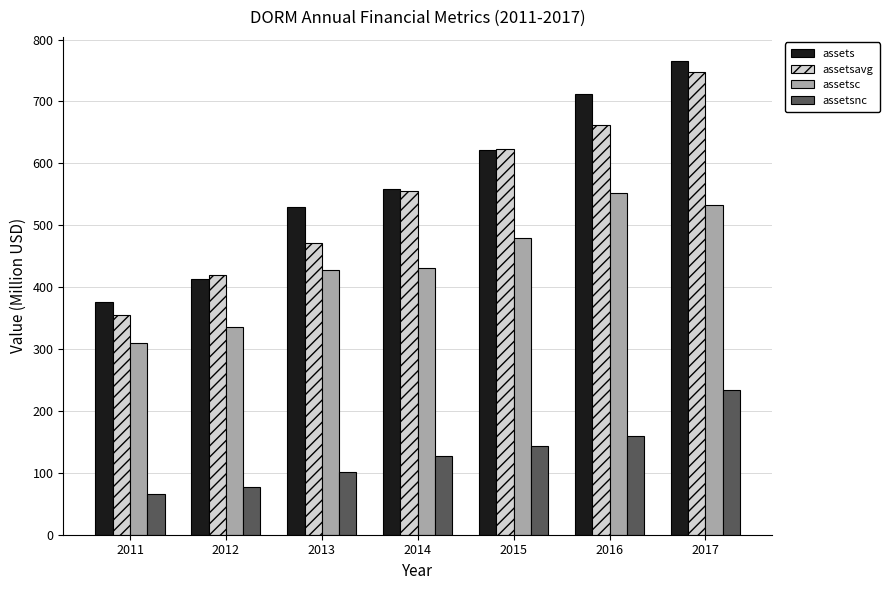

What are all the series names shown in the legend?

assets, assetsavg, assetsc, assetsnc